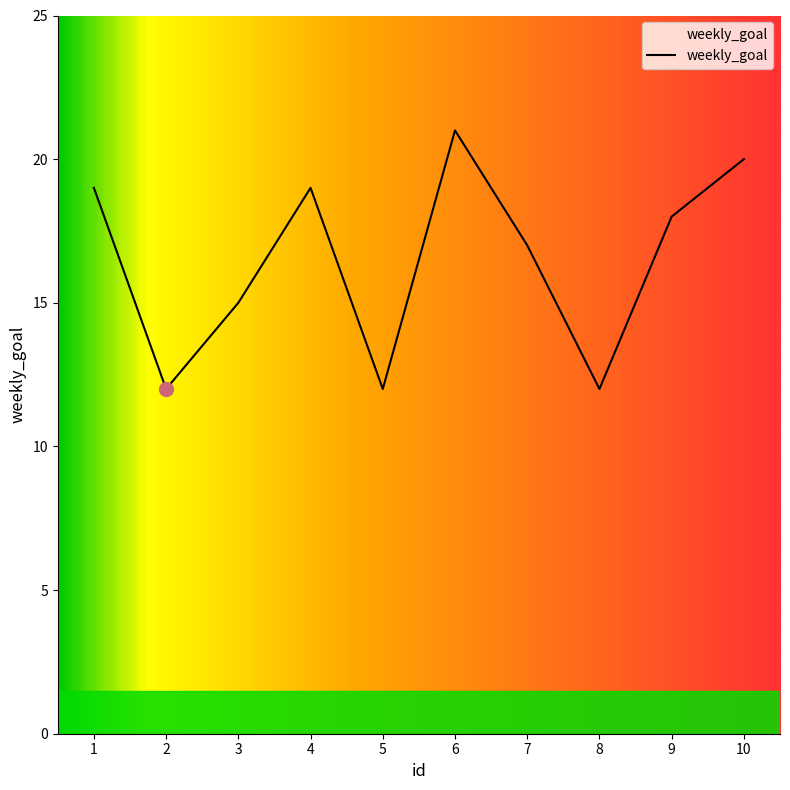

True or false: there are more than 2 points higher than both neighbors.

False